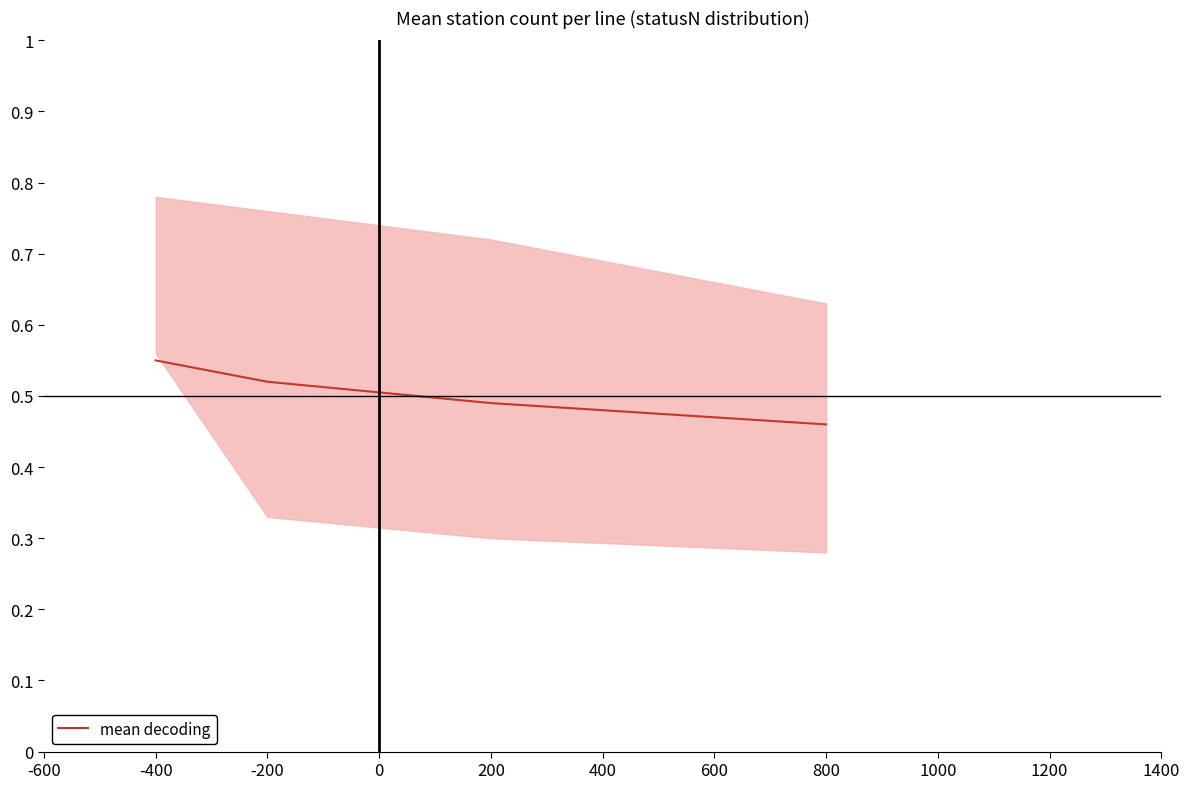

At which category does the chart reach its peak across all series?

-600